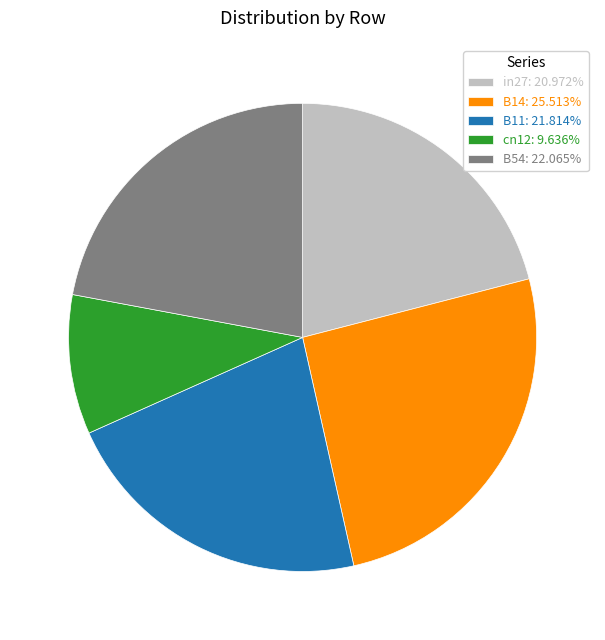

Combined, do cn12: 9.636% and B11: 21.814% account for over 50%?

No